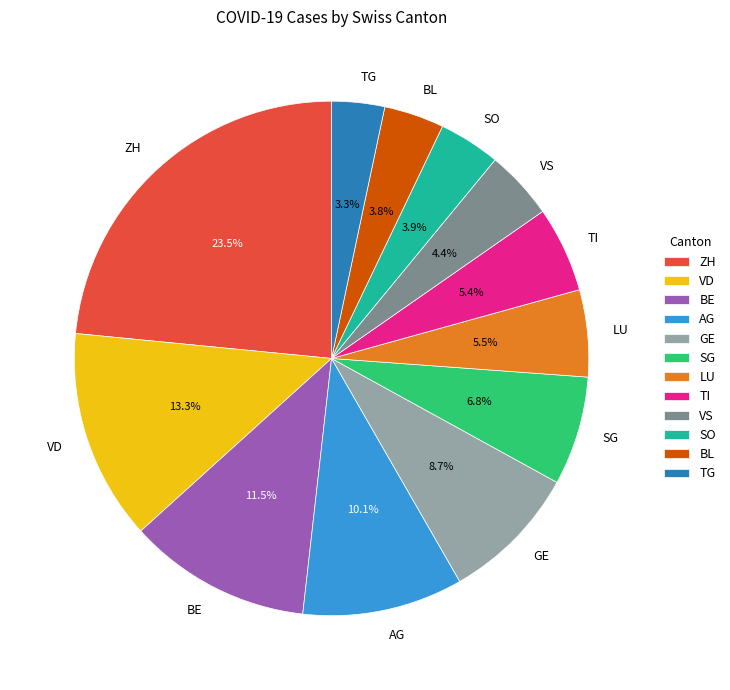

Which has a higher value, SO or TI?

TI